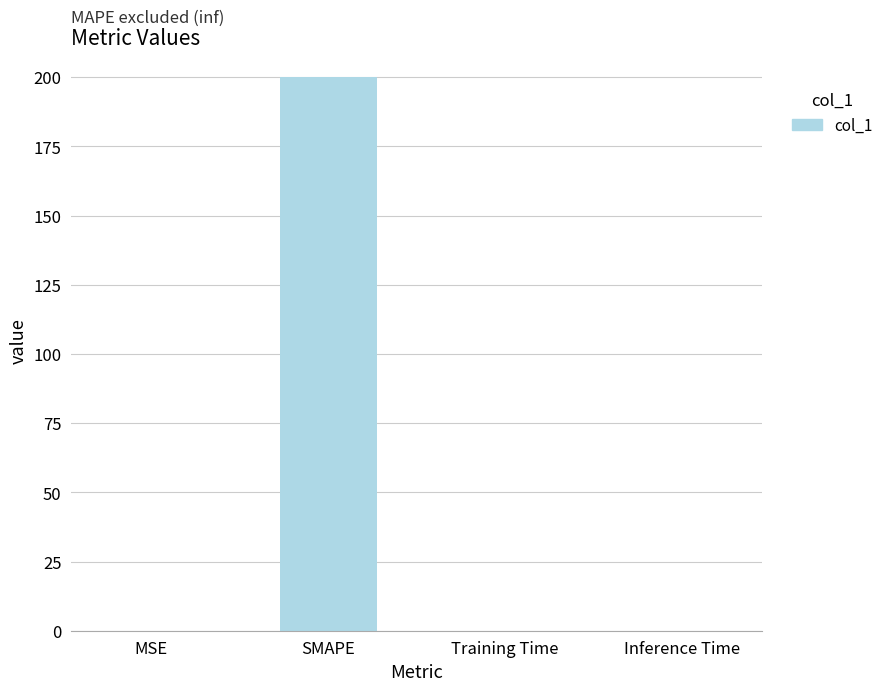

Is it true that the value at SMAPE is 200.0?

True